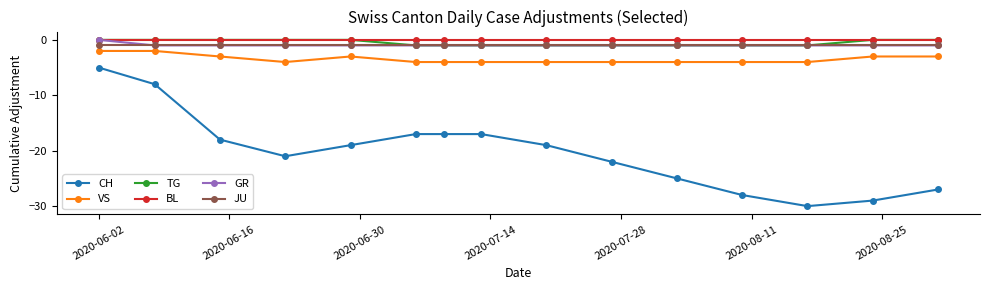

True or false: VS and JU intersect in this chart.

False